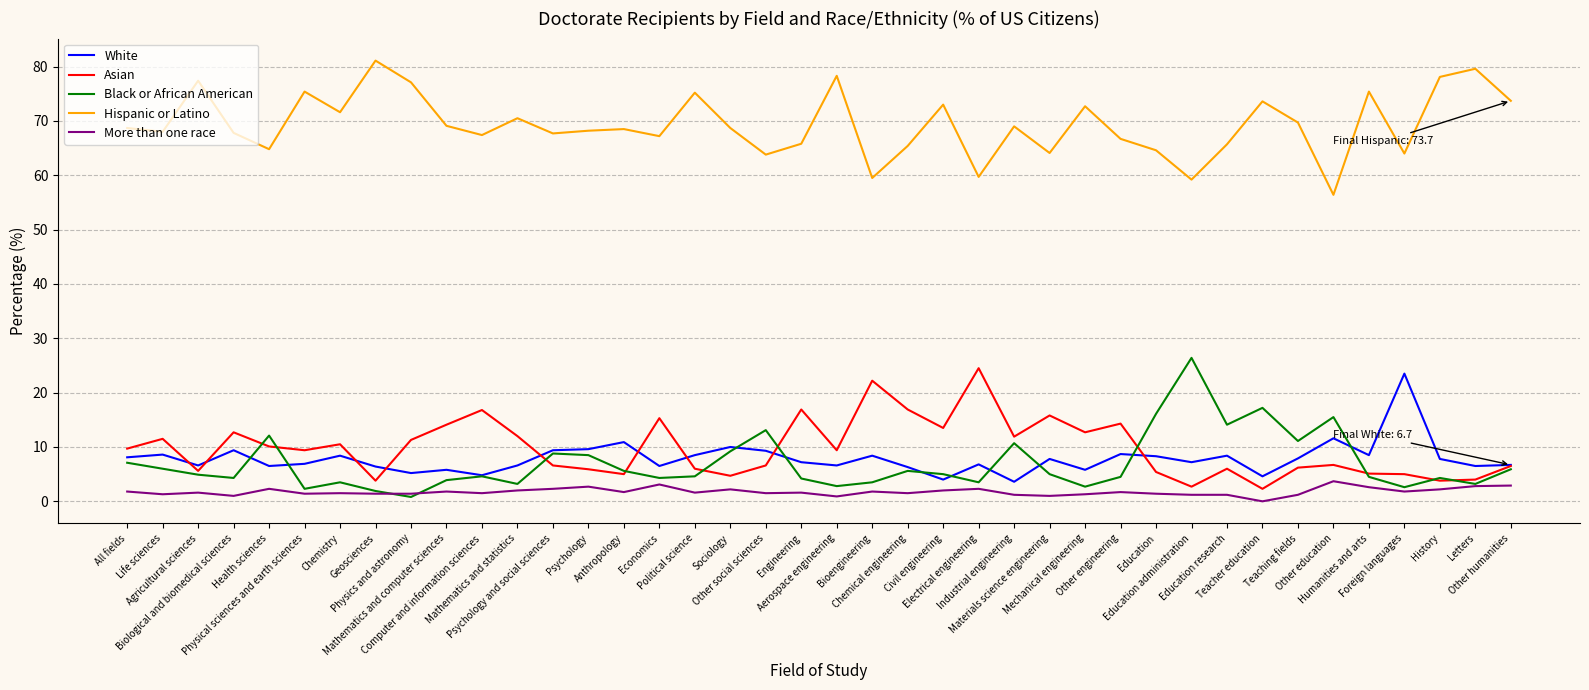

Which series has the largest range (max minus min)?

Black or African American